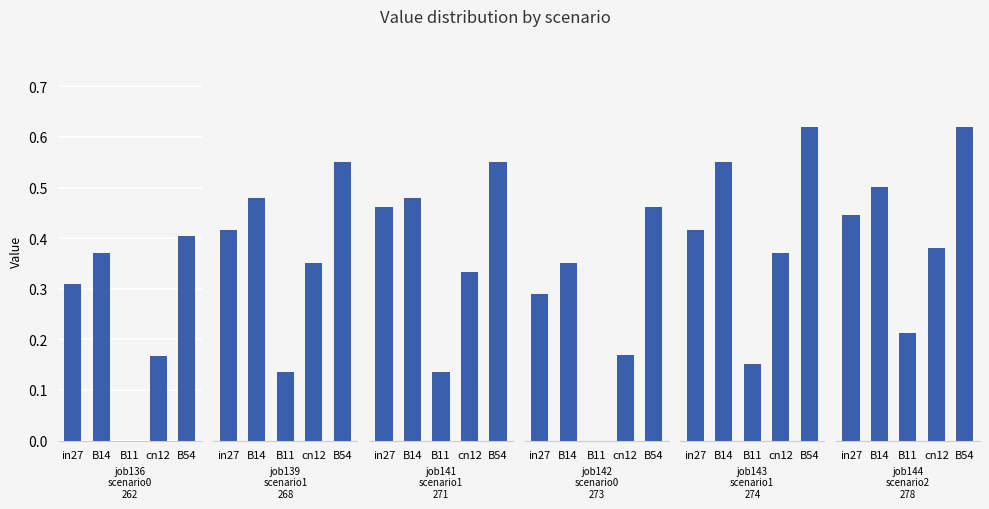

Reading left to right, transcribe all the data shown in this chart.

job136_scenario0_262: in27=0.3	B14=0.4	B11=0.0	cn12=0.2	B54=0.4
job139_scenario1_268: in27=0.4	B14=0.5	B11=0.1	cn12=0.4	B54=0.6
job141_scenario1_271: in27=0.5	B14=0.5	B11=0.1	cn12=0.3	B54=0.6
job142_scenario0_273: in27=0.3	B14=0.4	B11=0.0	cn12=0.2	B54=0.5
job143_scenario1_274: in27=0.4	B14=0.6	B11=0.2	cn12=0.4	B54=0.6
job144_scenario2_278: in27=0.4	B14=0.5	B11=0.2	cn12=0.4	B54=0.6